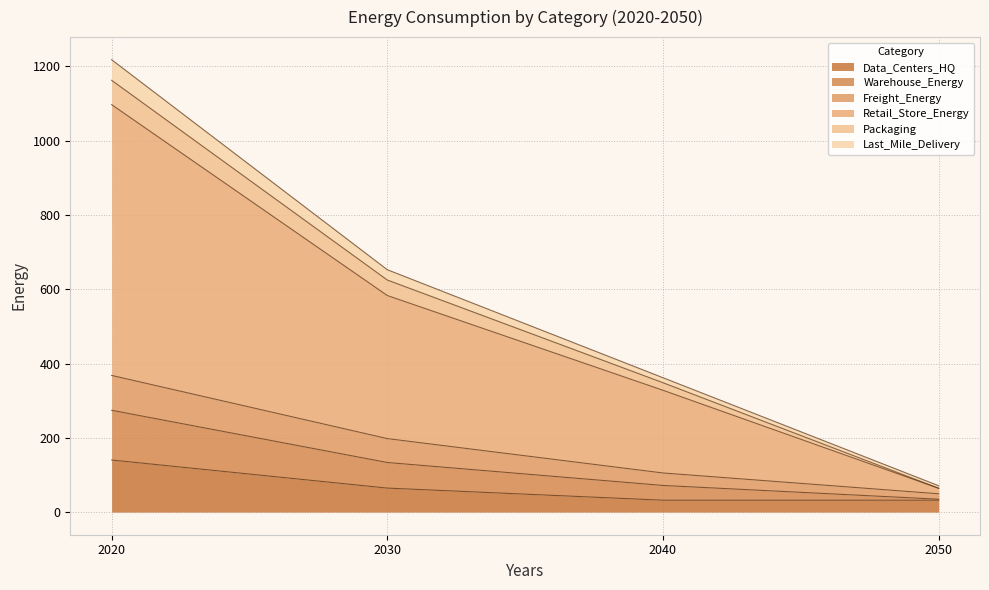

What is the highest value of the Data_Centers_HQ series?

140.1